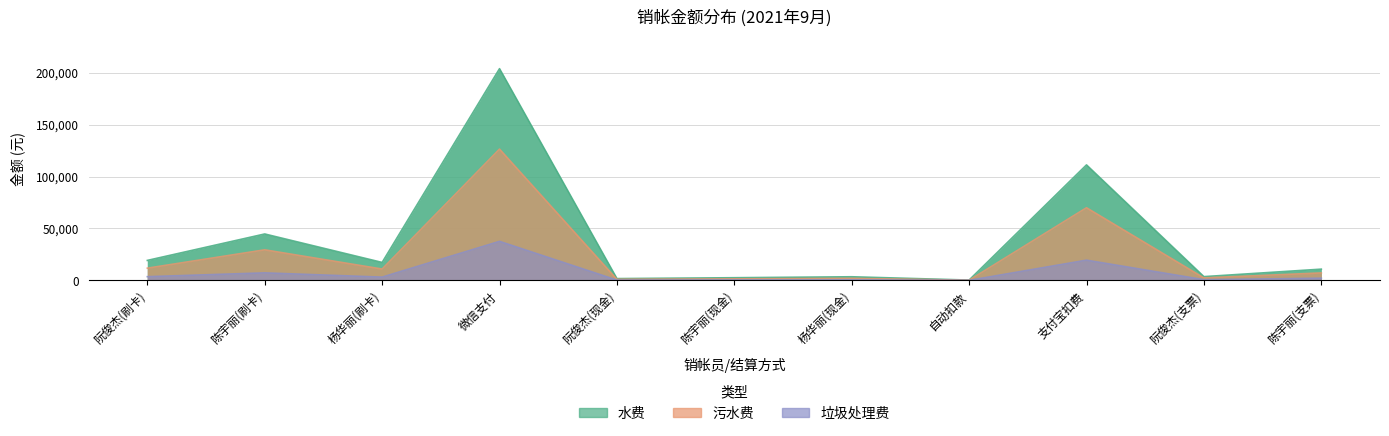

Reading left to right, what are all the values shown in this chart?

水费: 阮俊杰(刷卡)=19268.7	陈宇丽(刷卡)=44709.7	杨华丽(刷卡)=17329.4	微信支付=203744.1	阮俊杰(现金)=1781.1	陈宇丽(现金)=2625.2	杨华丽(现金)=3540.5	自动扣款=361.3	支付宝扣费=111172.9	阮俊杰(支票)=3677.1	陈宇丽(支票)=10865.4
污水费: 阮俊杰(刷卡)=11812.5	陈宇丽(刷卡)=29462.0	杨华丽(刷卡)=10975.9	微信支付=126370.1	阮俊杰(现金)=1044.3	陈宇丽(现金)=1528.2	杨华丽(现金)=2007.3	自动扣款=208.2	支付宝扣费=69934.2	阮俊杰(支票)=2443.0	陈宇丽(支票)=7243.6
垃圾处理费: 阮俊杰(刷卡)=3618.9	陈宇丽(刷卡)=7297.5	杨华丽(刷卡)=3195.2	微信支付=37598.4	阮俊杰(现金)=327.7	陈宇丽(现金)=487.7	杨华丽(现金)=595.9	自动扣款=66.8	支付宝扣费=19510.7	阮俊杰(支票)=732.9	陈宇丽(支票)=2173.1